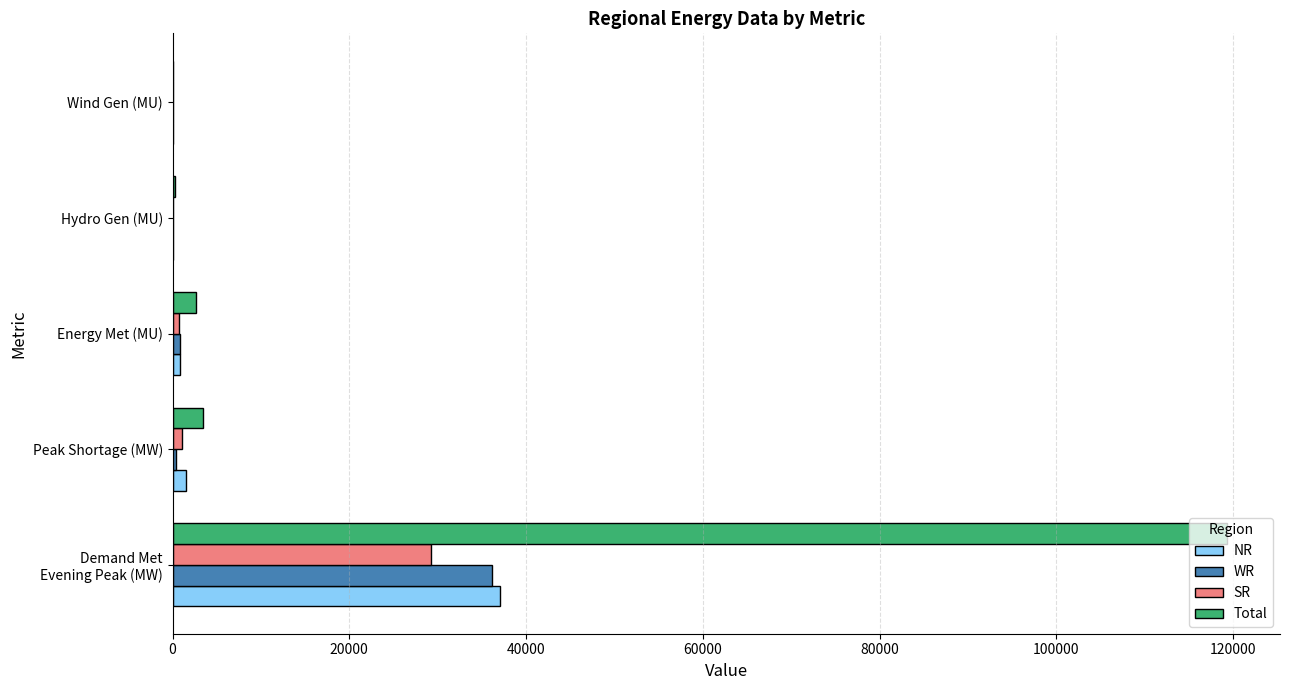

What is the maximum value for NR?

37097